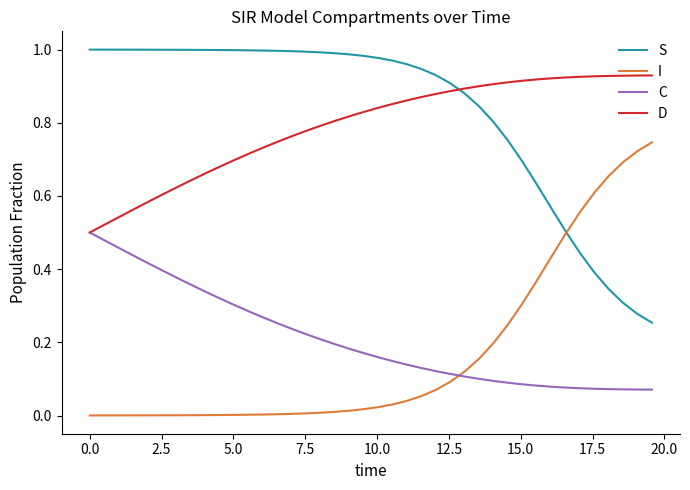

Rank the series by their maximum value, from lowest to highest.

C, I, D, S